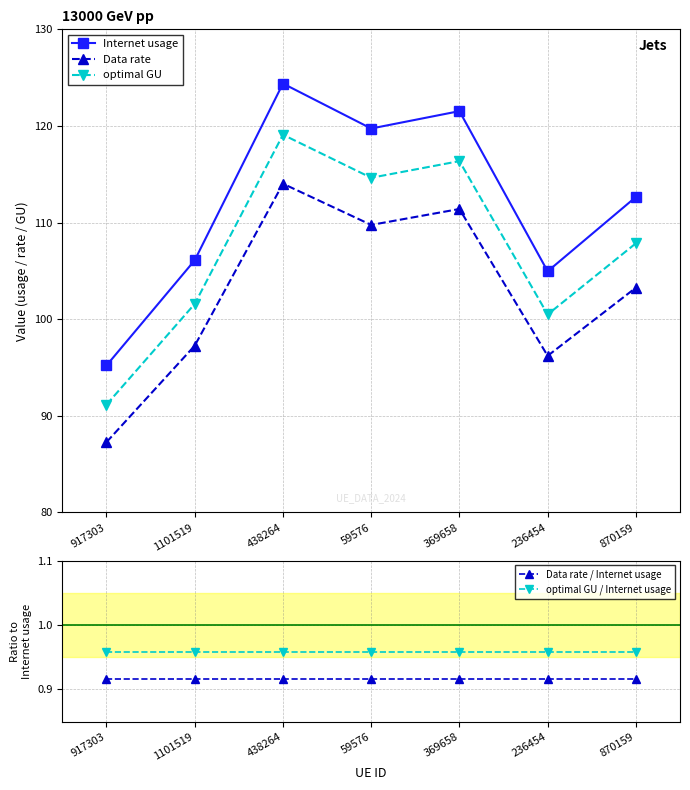

True or false: Internet usage has a value of 124.4 at 438264.

True